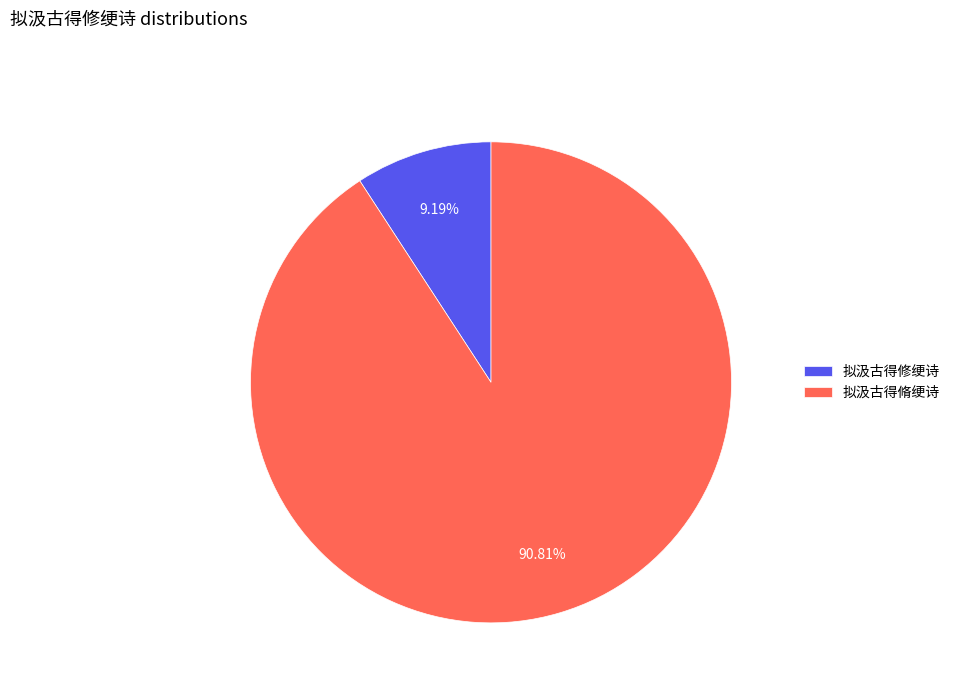

To the nearest percent, what portion does 拟汲古得脩绠诗 represent?

91%